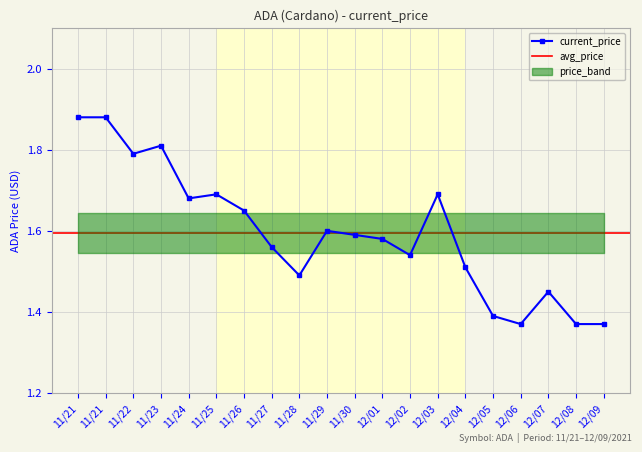

What is the change in value from 11/25 to 12/08?

-0.3